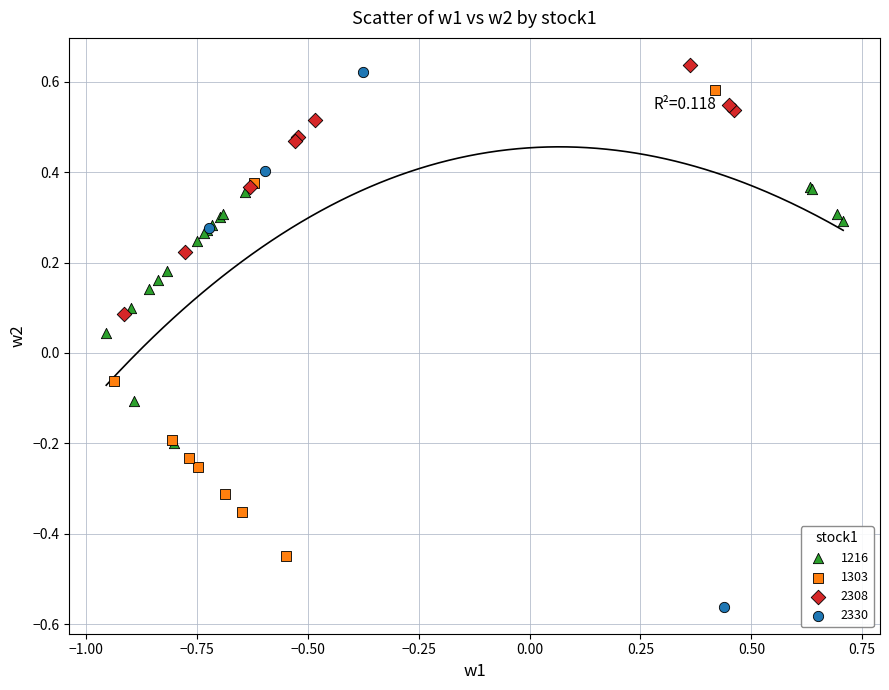

Which series has the largest Y range (max minus min)?

2330